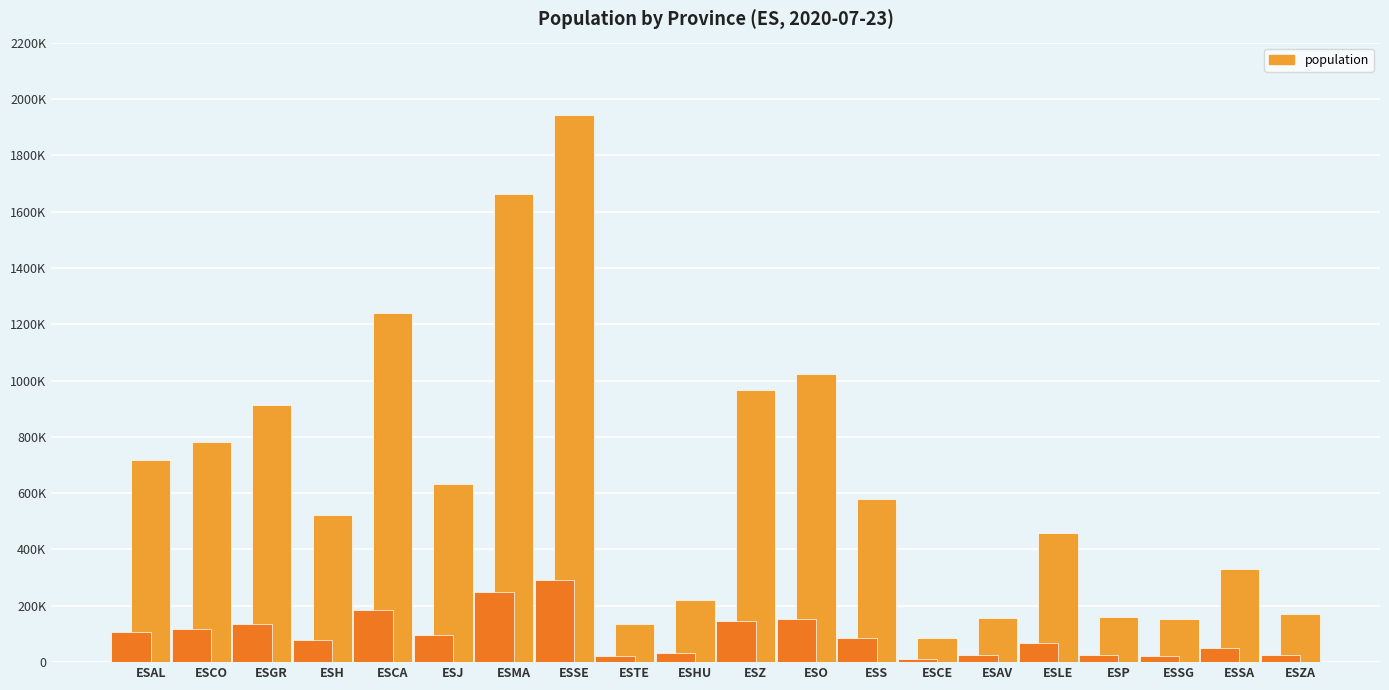

What is the difference between the maximum and minimum values?

1857612